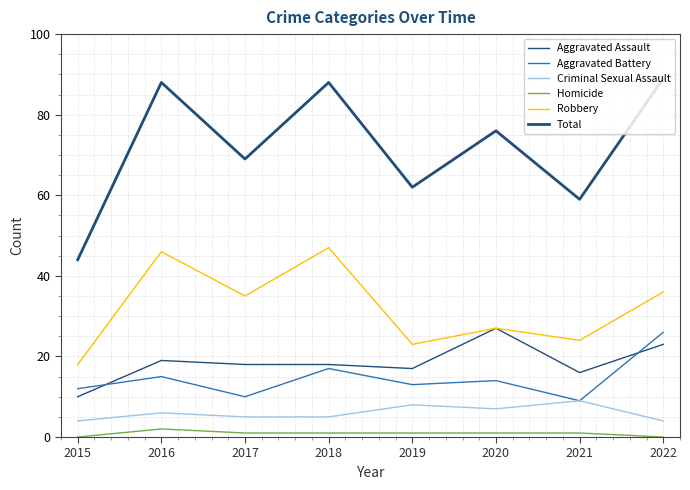

Does the chart have visible grid lines?

Yes